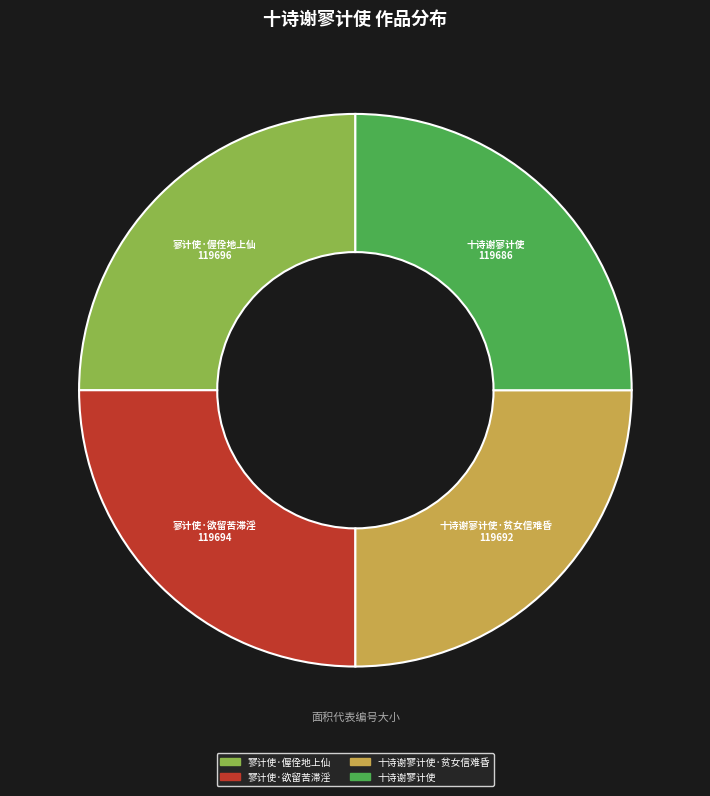

True or false: 十诗谢寥计使·贫女信难昏 accounts for 25% of the total.

True